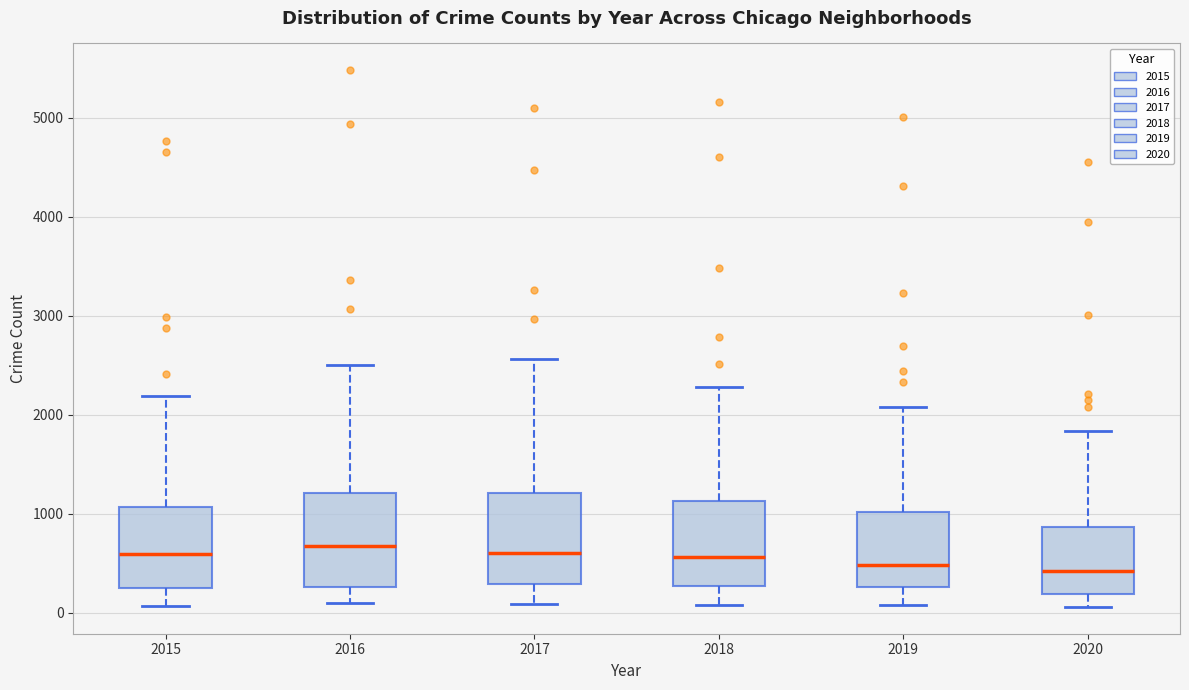

Reading left to right, read every box against the y-axis: the position of its median line, the range the box covers, and the ends of its whiskers. The values are not printed on the chart, so give them approximately, as read against the axis.

2015: median 600, box 300 to 1100, whiskers 100 to 2200
2016: median 700, box 300 to 1200, whiskers 100 to 2500
2017: median 600, box 300 to 1200, whiskers 100 to 2600
2018: median 600, box 300 to 1100, whiskers 100 to 2300
2019: median 500, box 300 to 1000, whiskers 100 to 2100
2020: median 400, box 200 to 900, whiskers 100 to 1800